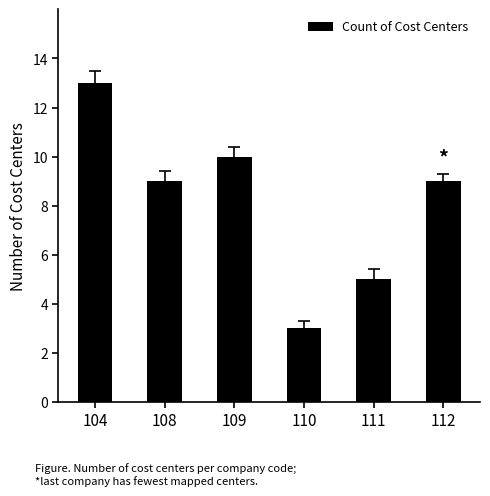

What is the smallest value displayed?

3